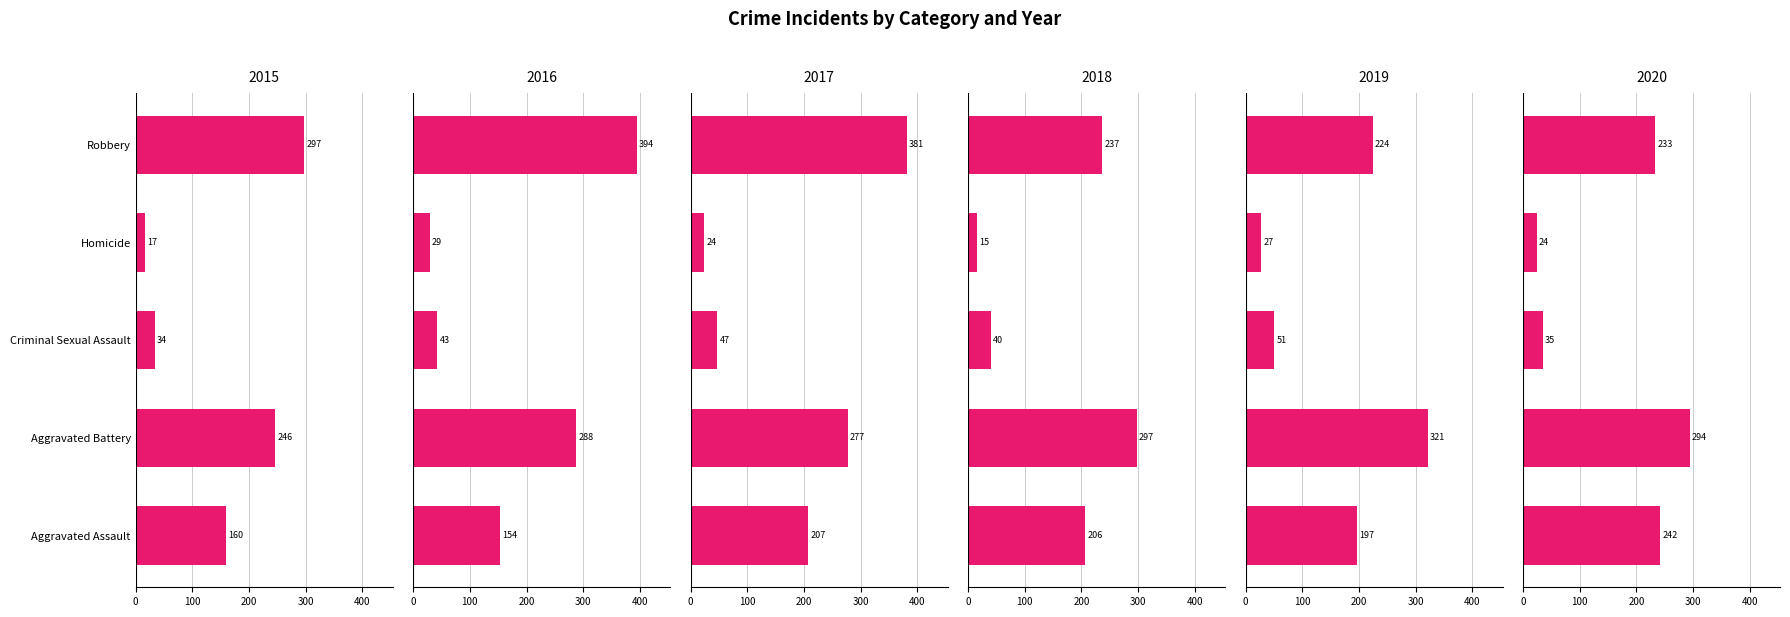

What is the approximate value of 2020 at Aggravated Assault, to the nearest 5?

240